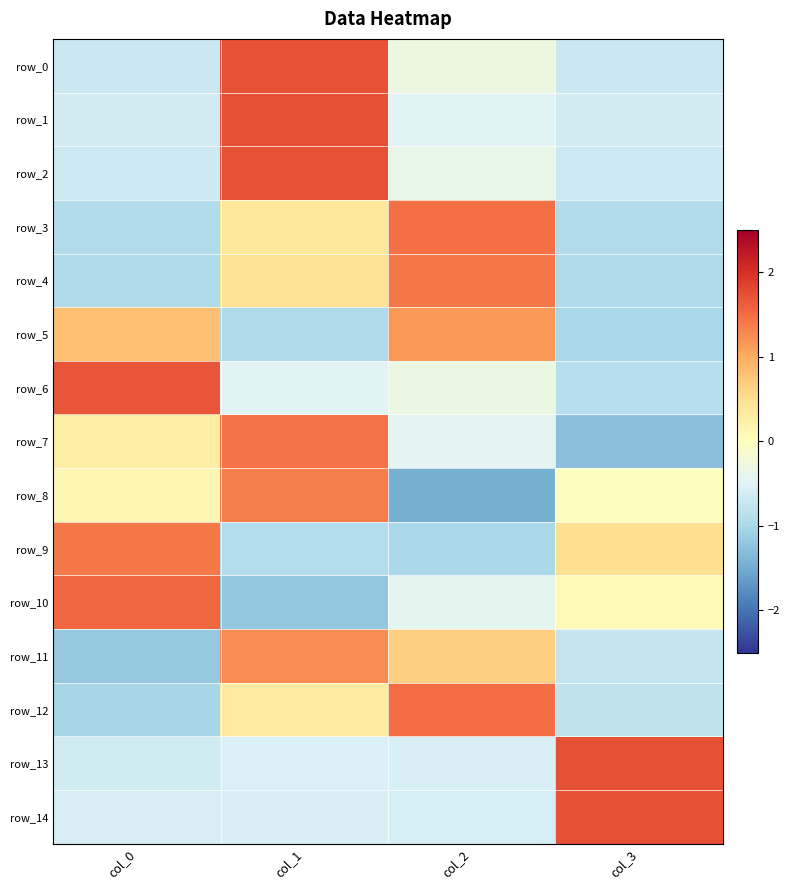

How many series are shown in this chart?

15